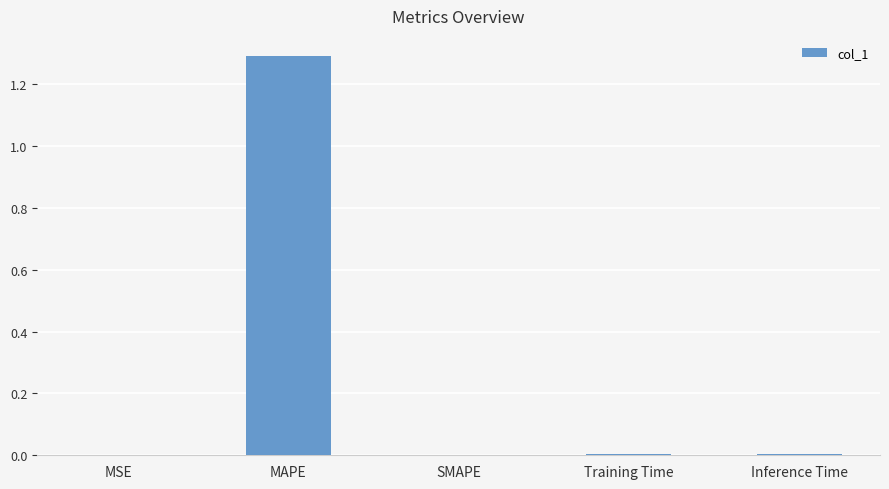

How many series are shown in this chart?

1